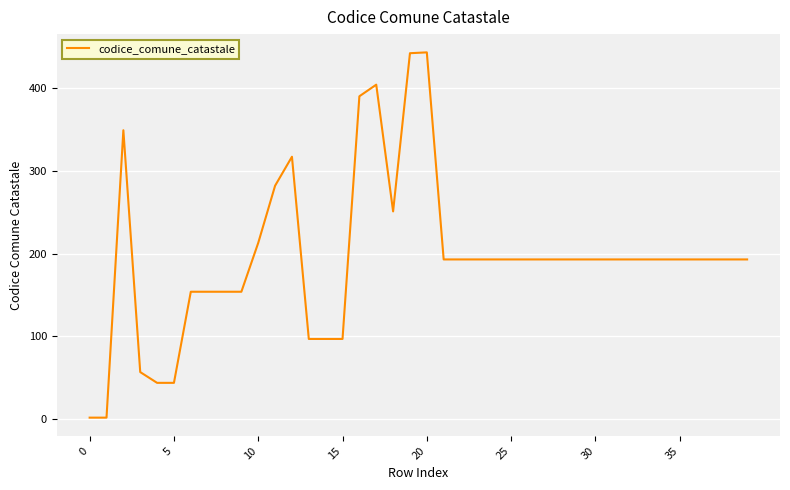

What is the maximum value shown in the chart?

443